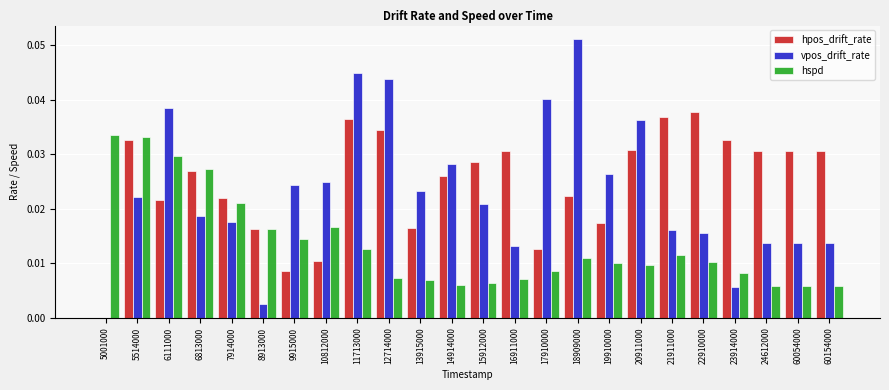

Which label corresponds to the largest value in the chart?

18909000